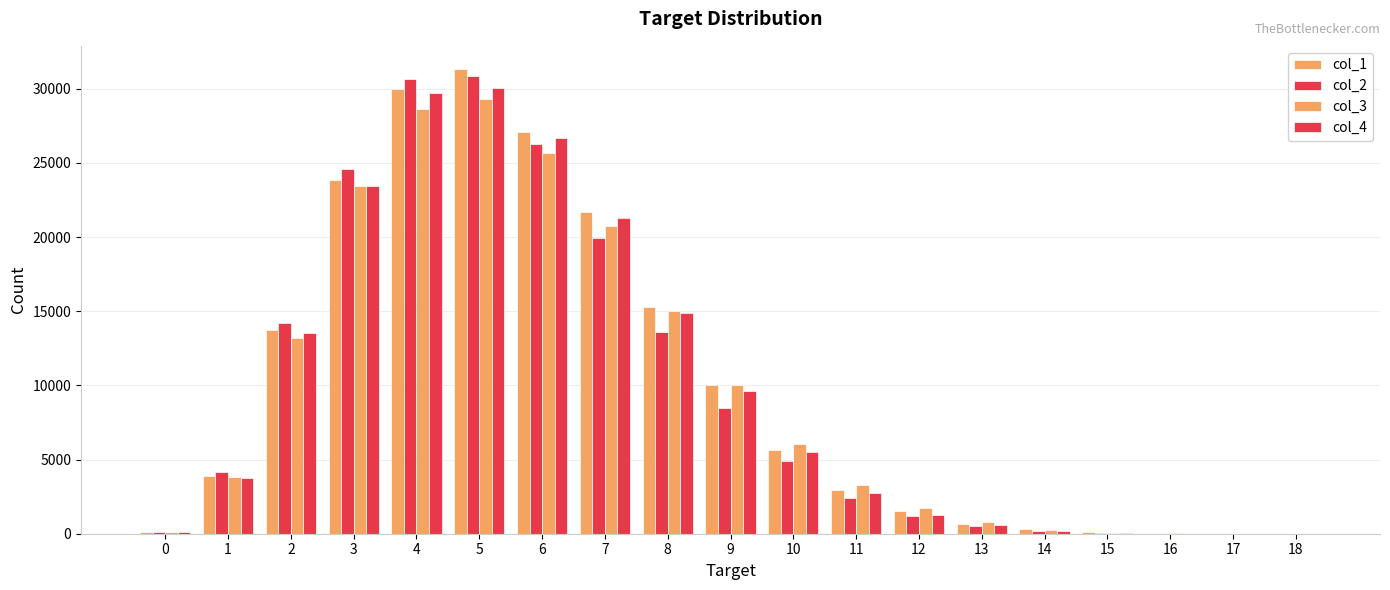

How many data points does each series have?

19